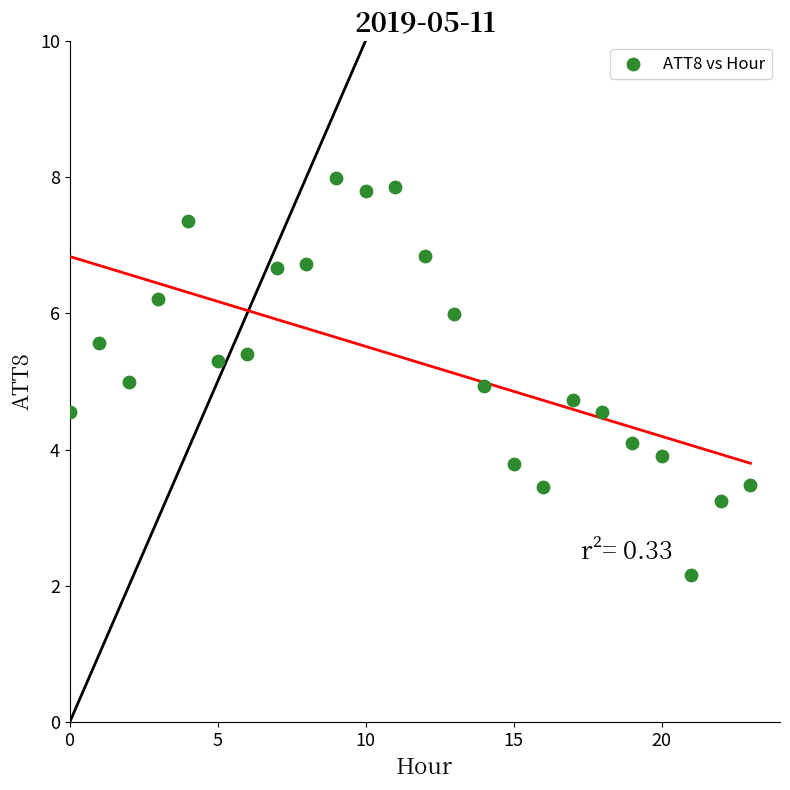

What is the range of Y values (max minus min)?

5.8